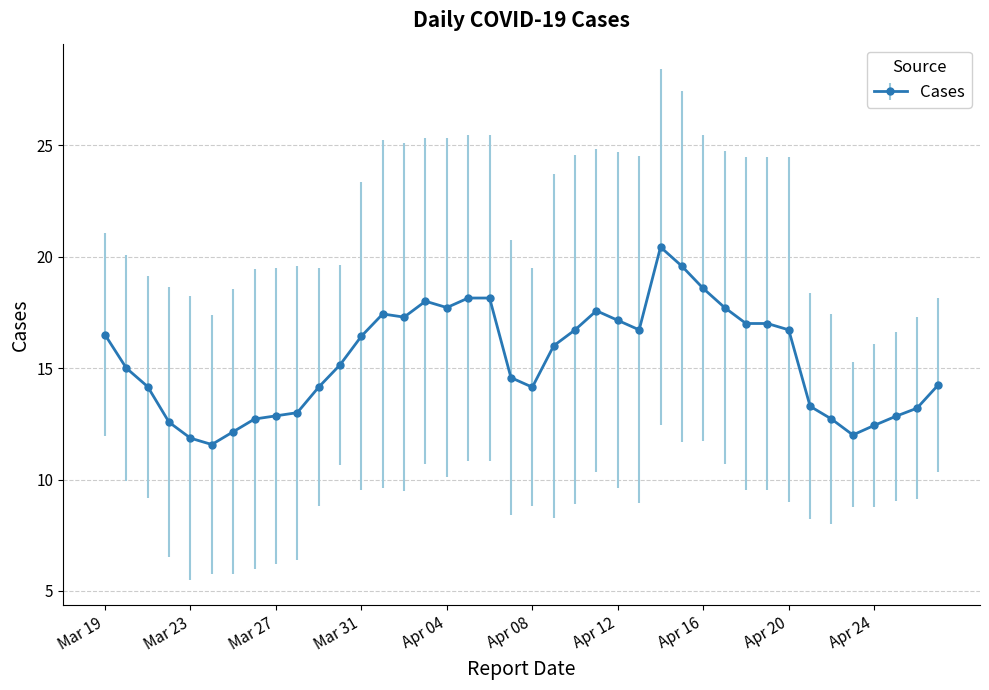

Does the chart display data point markers on the line(s)?

Yes